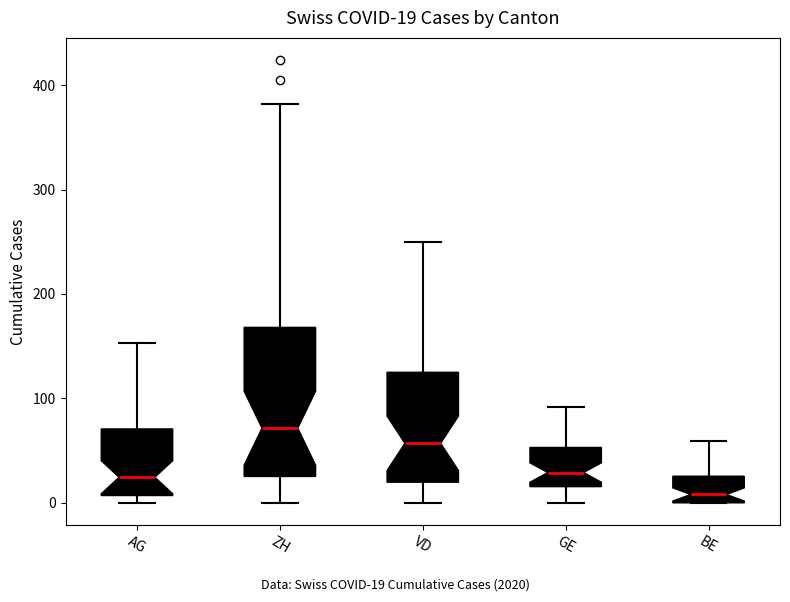

Comparing the boxes themselves (not the whiskers), which one is the tallest?

ZH